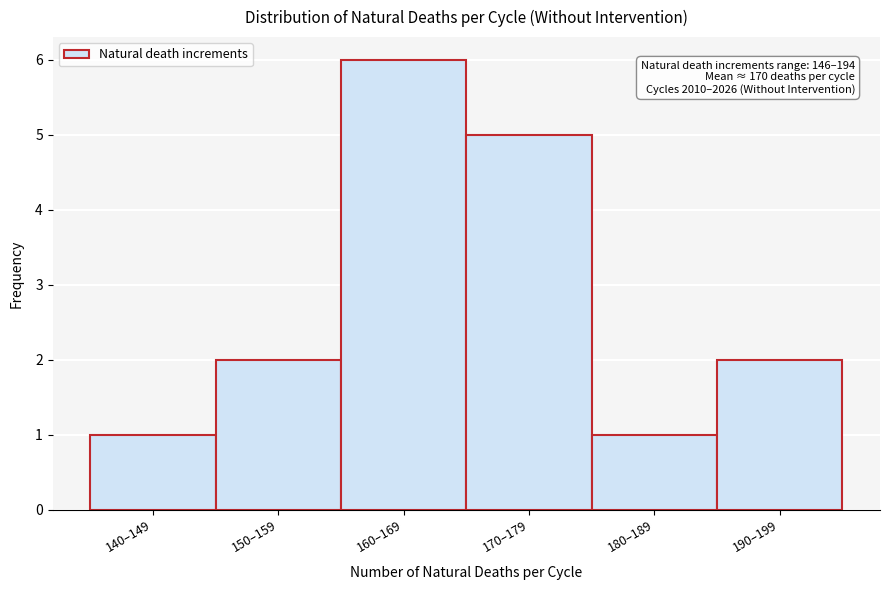

Reading left to right, extract all data points from this chart.

140–149=1	150–159=2	160–169=6	170–179=5	180–189=1	190–199=2